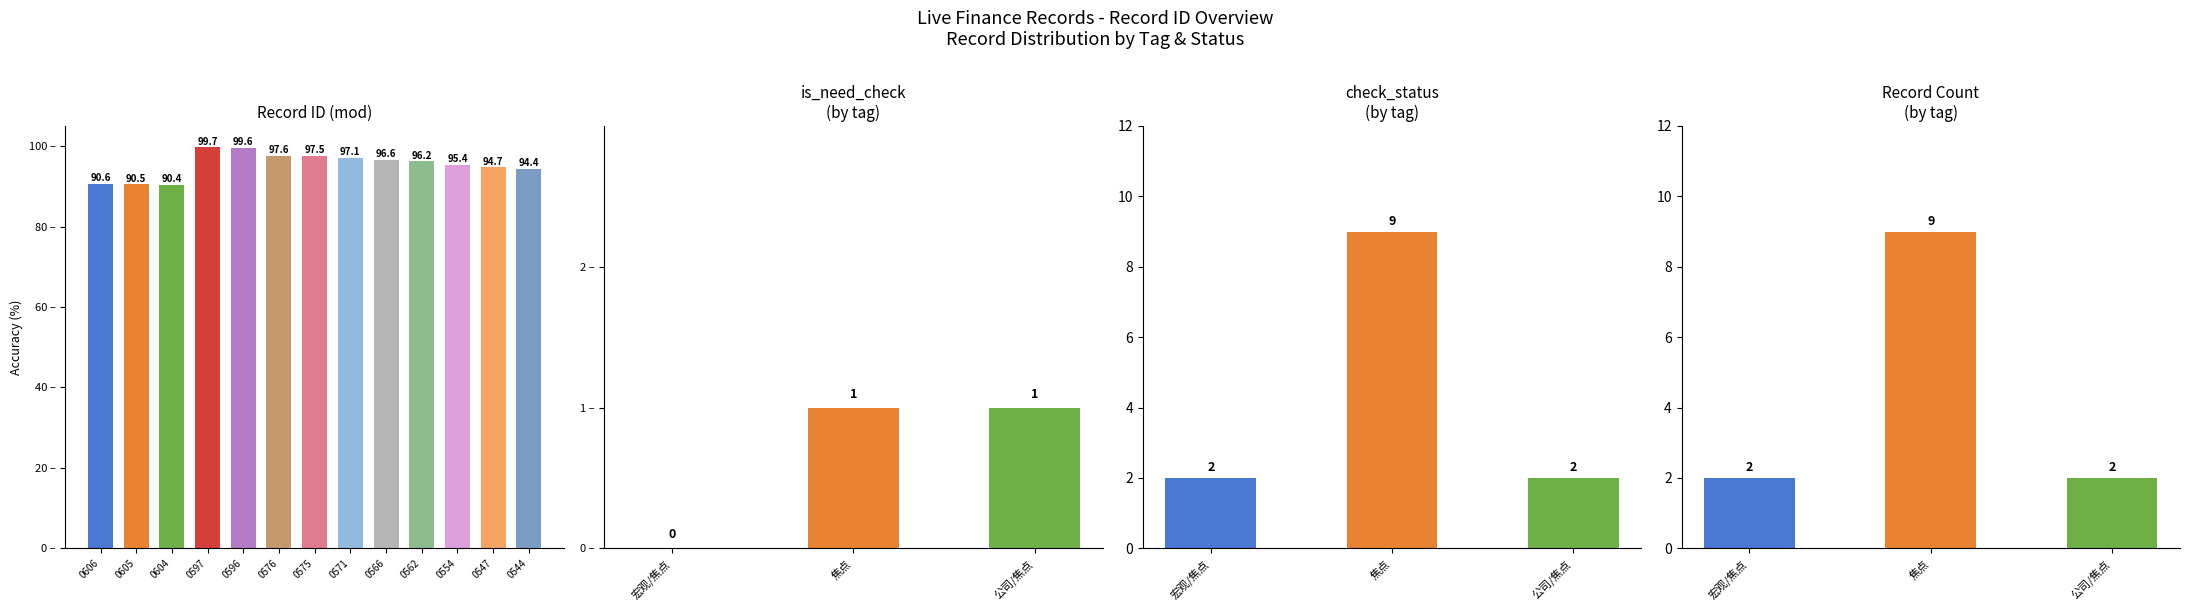

Reading left to right, what are all the values shown in this chart?

0606=90.6	0605=90.5	0604=90.4	0597=99.7	0596=99.6	0576=97.6	0575=97.5	0571=97.1	0566=96.6	0562=96.2	0554=95.4	0547=94.7	0544=94.4